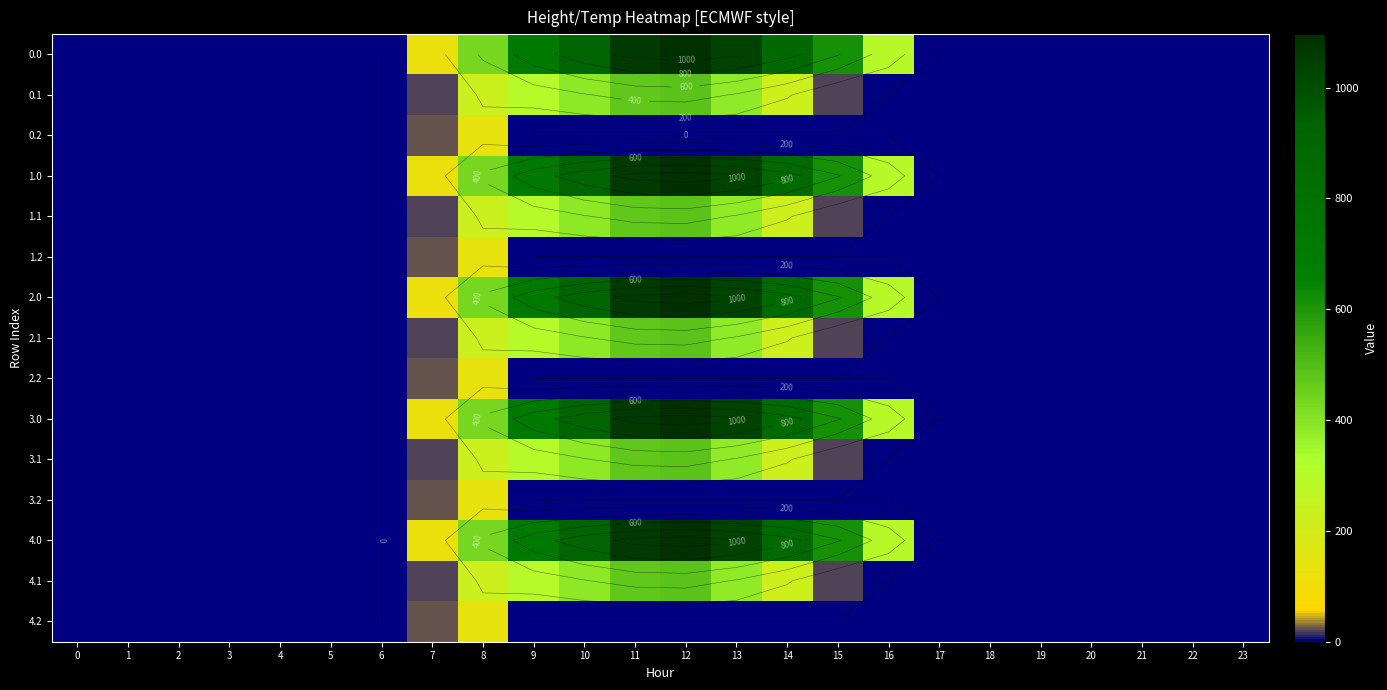

Which category has the highest value across all series?

12